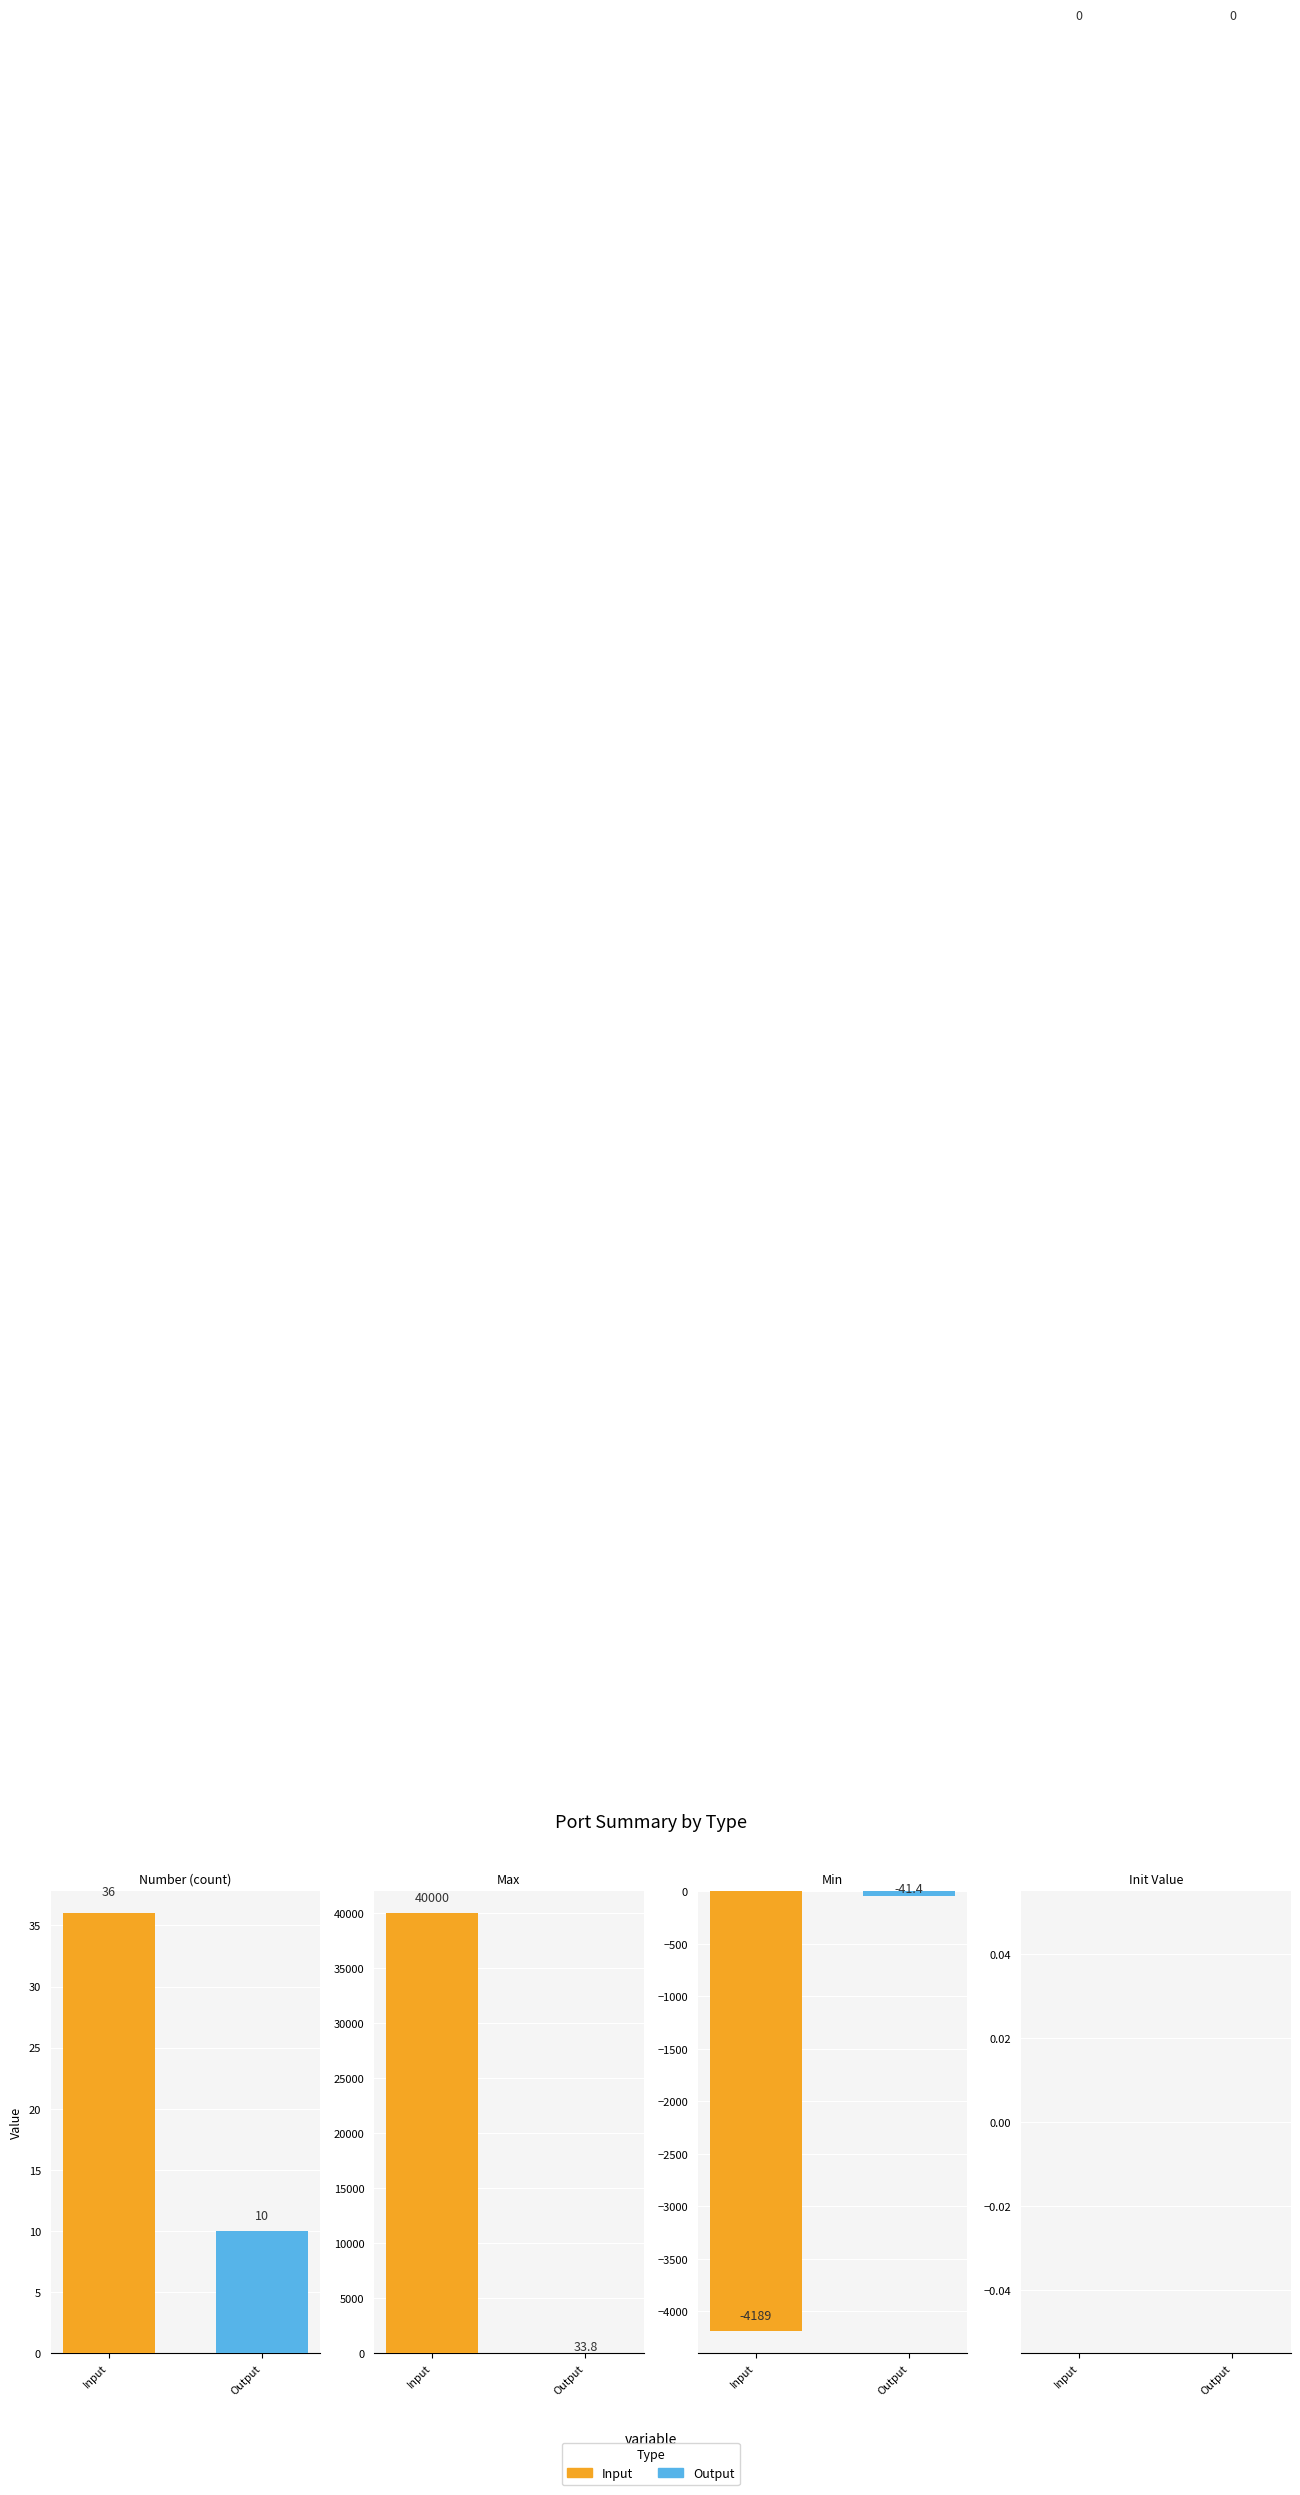

What is the sum of all Output values?

2.4